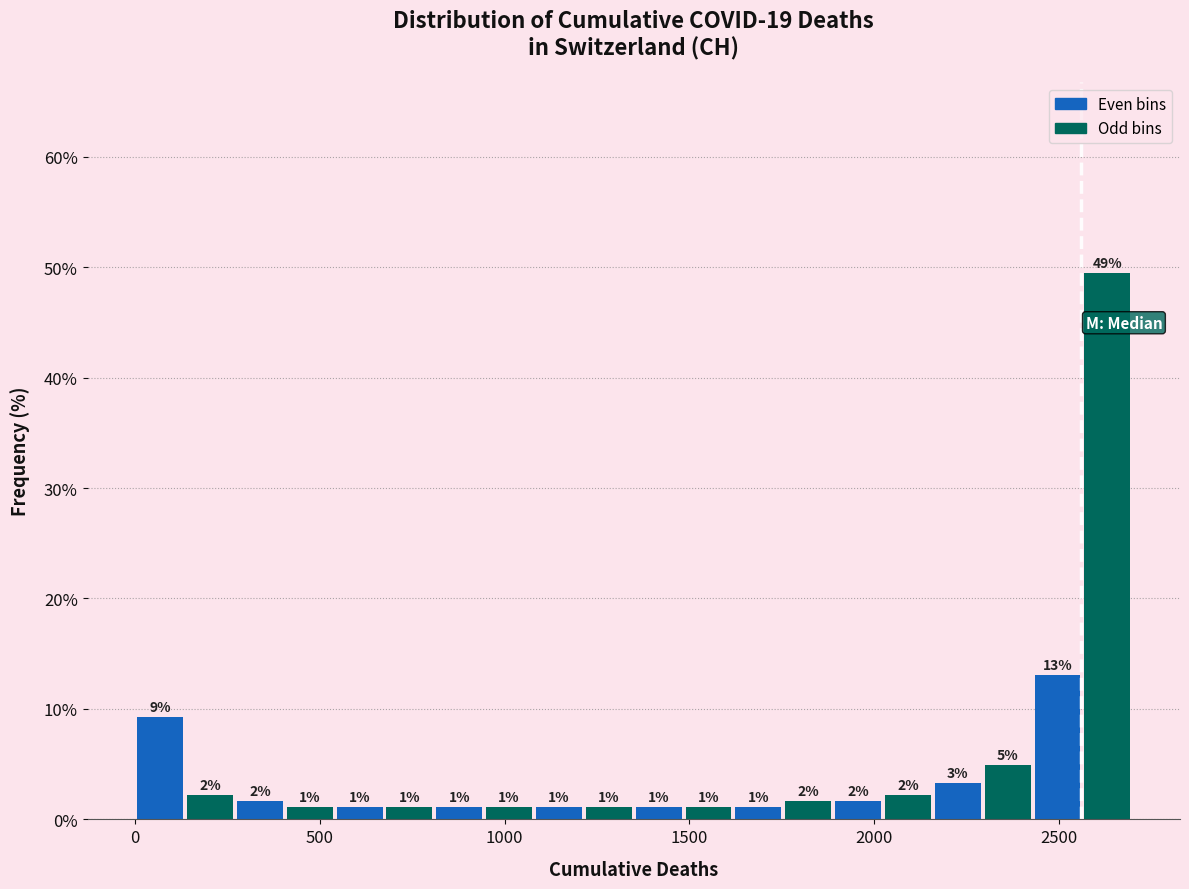

Around what value on the x-axis is the tallest bar? Give the approximate position of its centre, as read against the axis.

2650